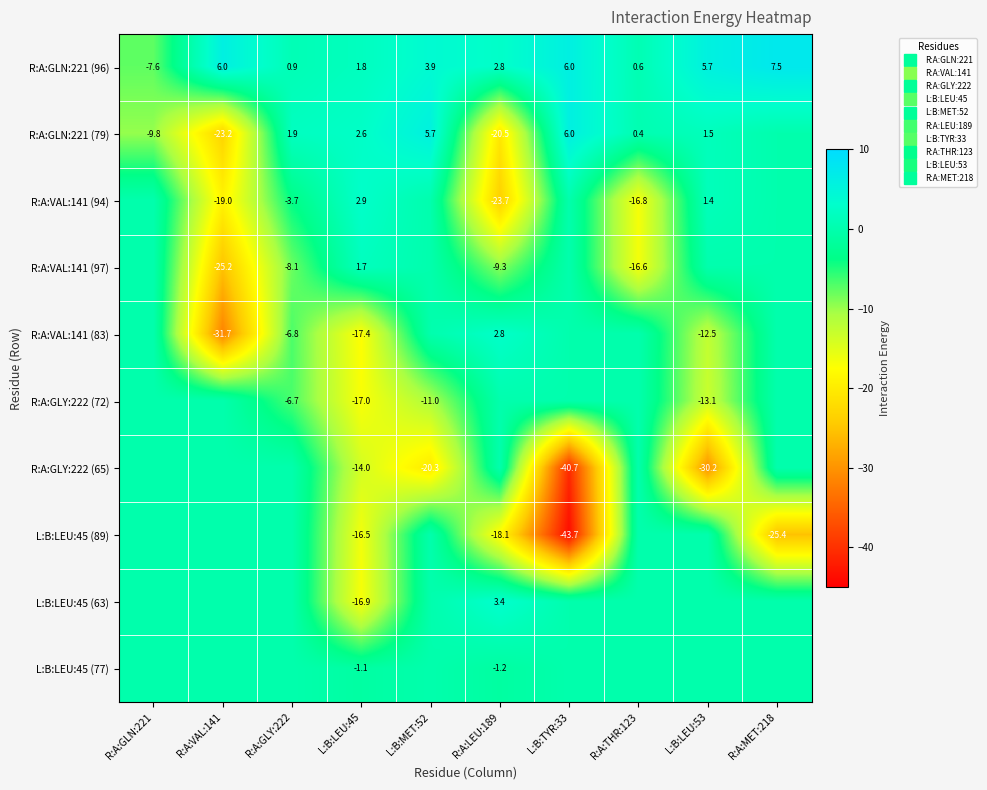

At R:A:GLY:222, list the series in order from largest to smallest.

R:A:GLN:221 (79), R:A:GLN:221 (96), R:A:GLY:222 (65), L:B:LEU:45 (89), L:B:LEU:45 (63), L:B:LEU:45 (77), R:A:VAL:141 (94), R:A:GLY:222 (72), R:A:VAL:141 (83), R:A:VAL:141 (97)